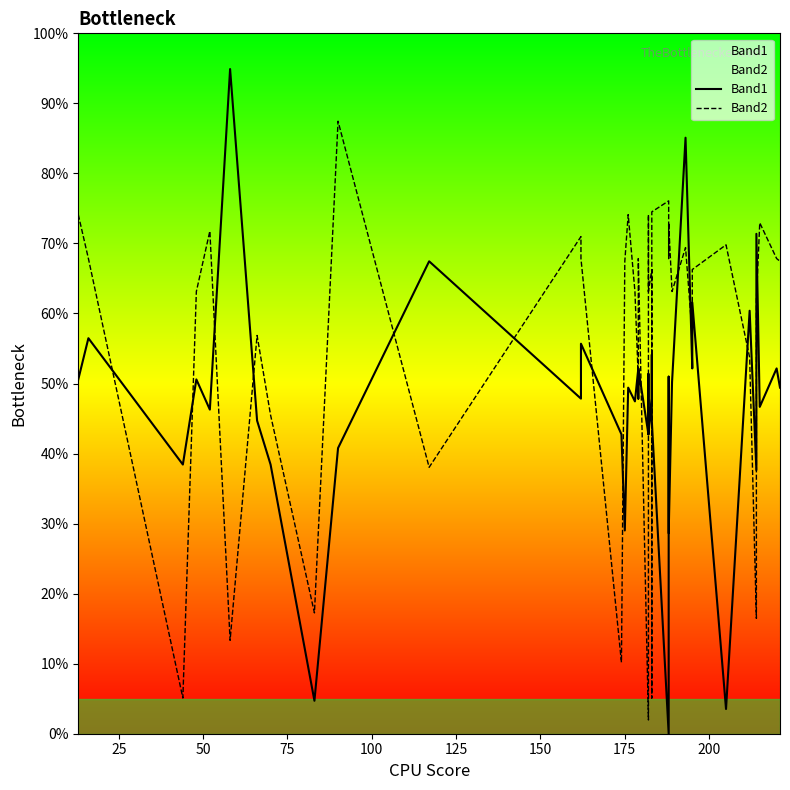

Does the chart display data point markers on the line(s)?

No